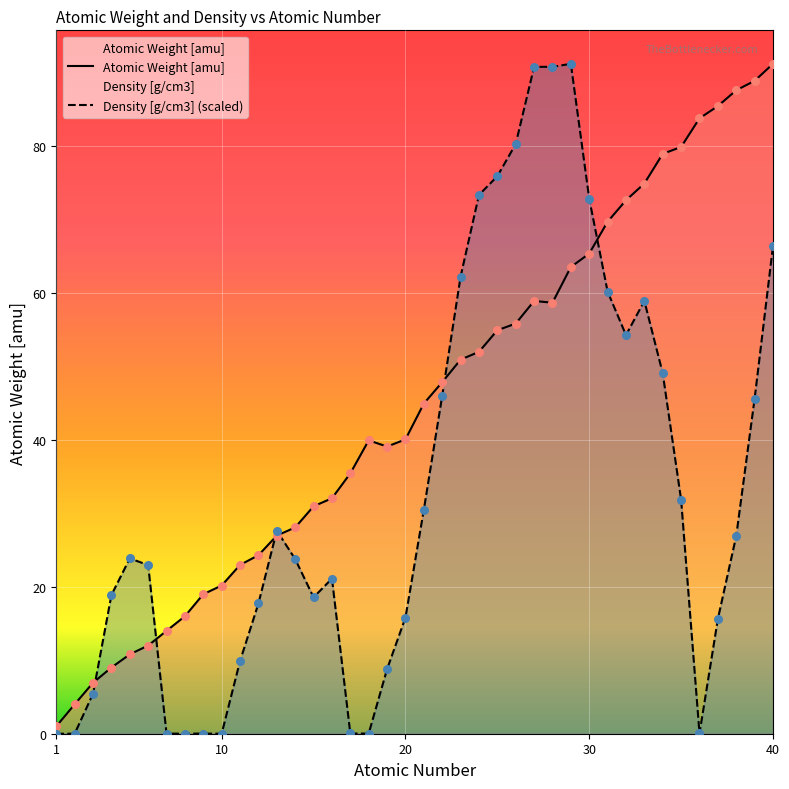

Is the value of Density [g/cm3] at 28 greater than the value of Atomic Weight [amu] at 24?

Yes